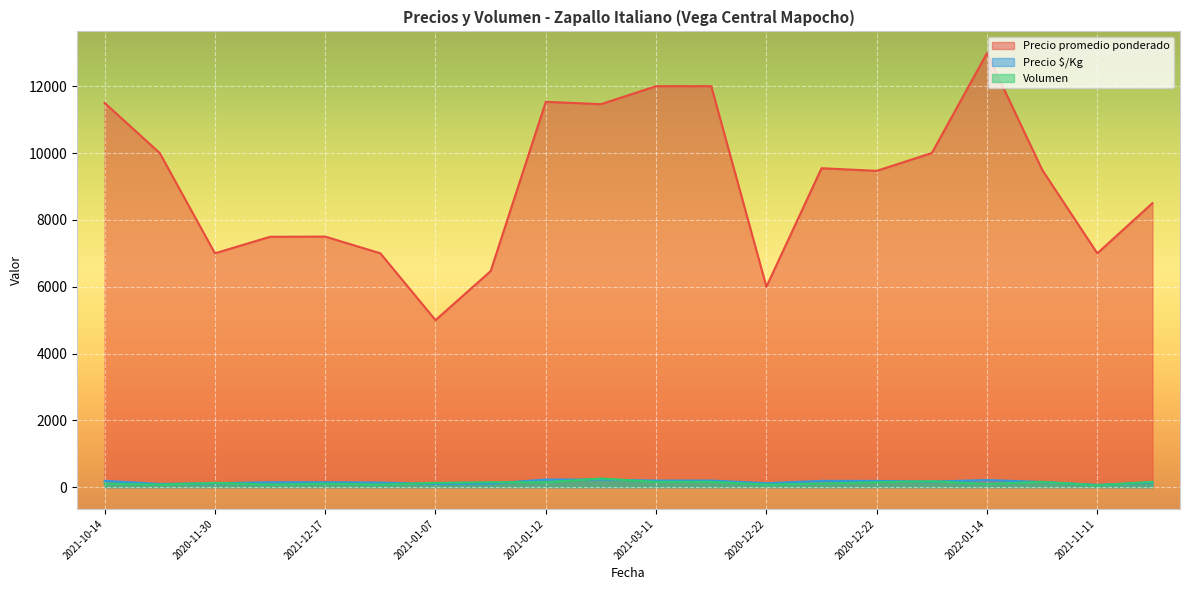

Rank the series by their maximum value, from lowest to highest.

Precio $/Kg, Volumen, Precio promedio ponderado